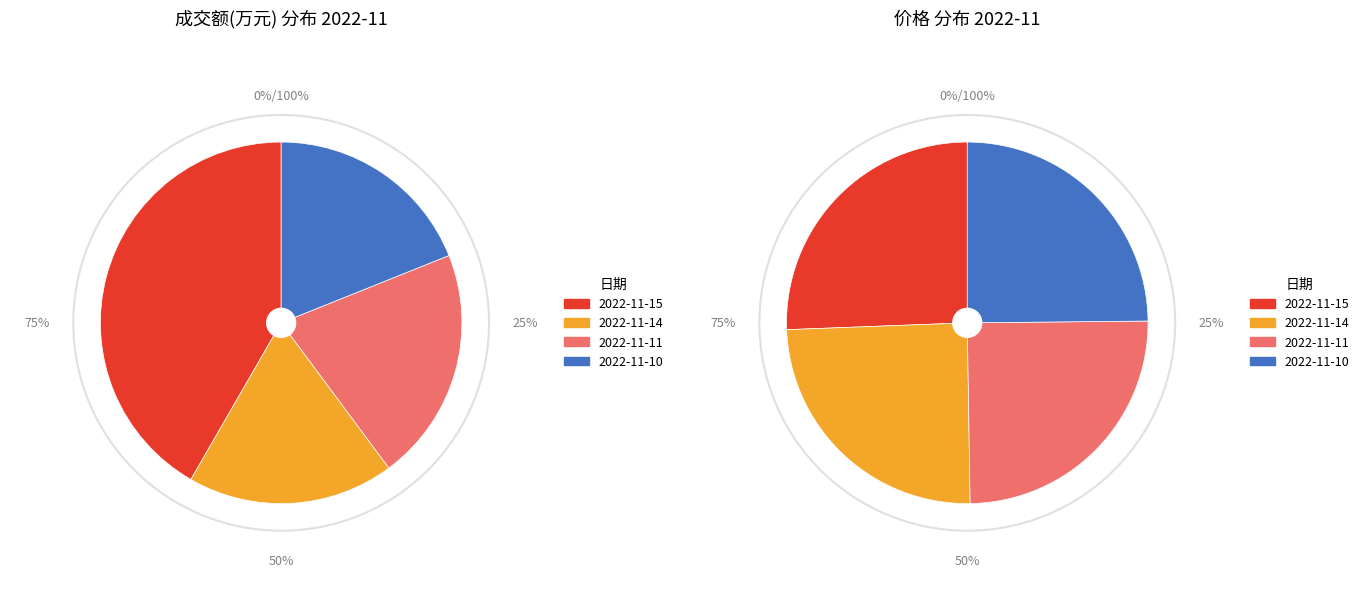

Rank the categories by value from lowest to highest.

2022-11-14, 2022-11-10, 2022-11-11, 2022-11-15